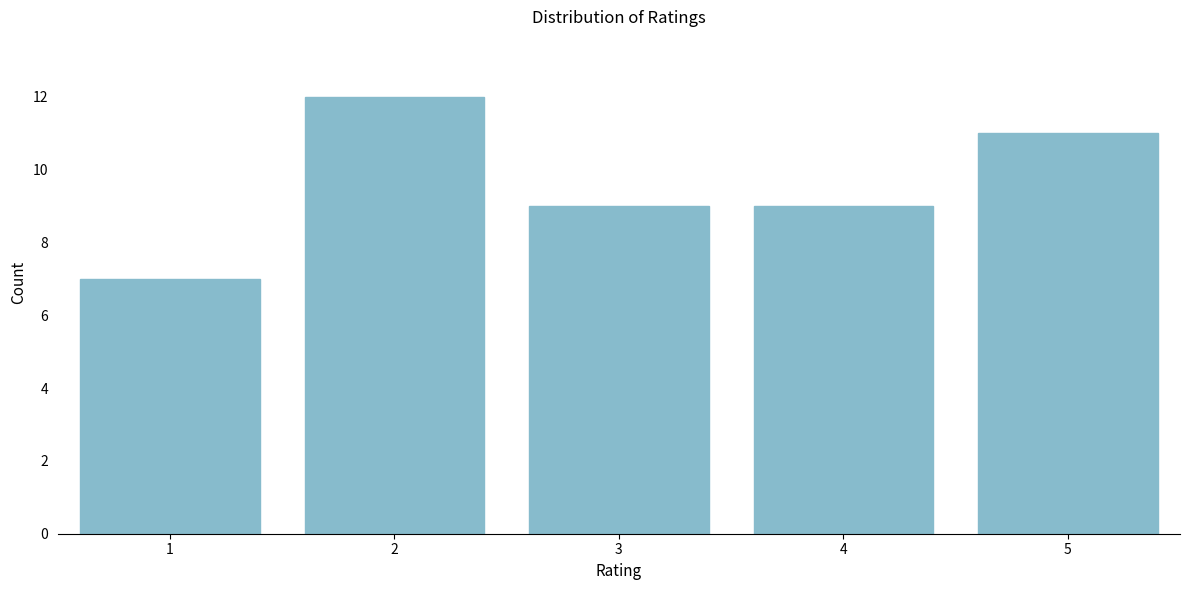

Reading left to right, what are all the values shown in this chart?

1=7	2=12	3=9	4=9	5=11